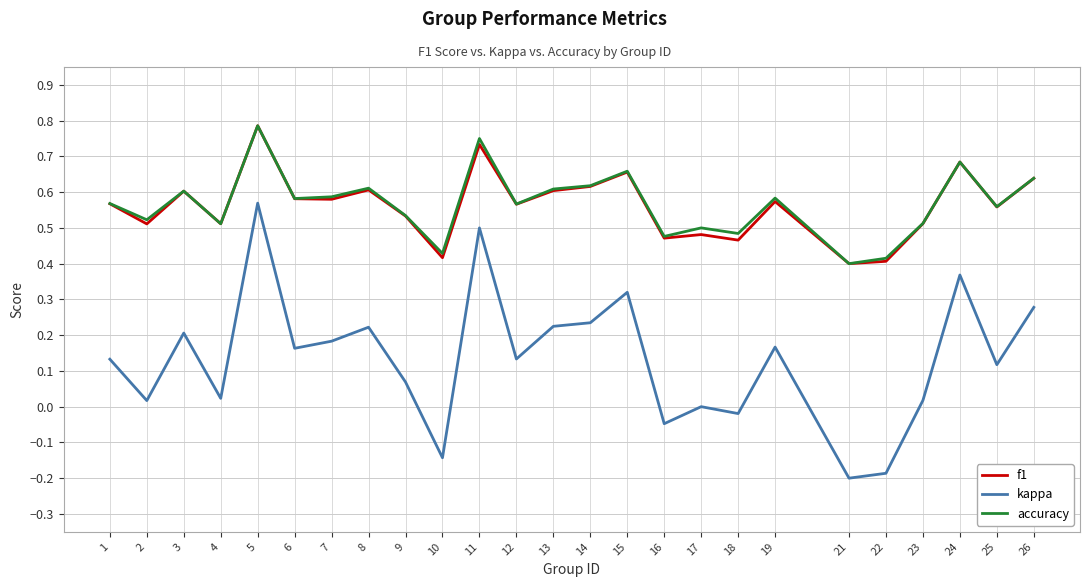

The value of kappa at 21 is -0.2. True or false?

True